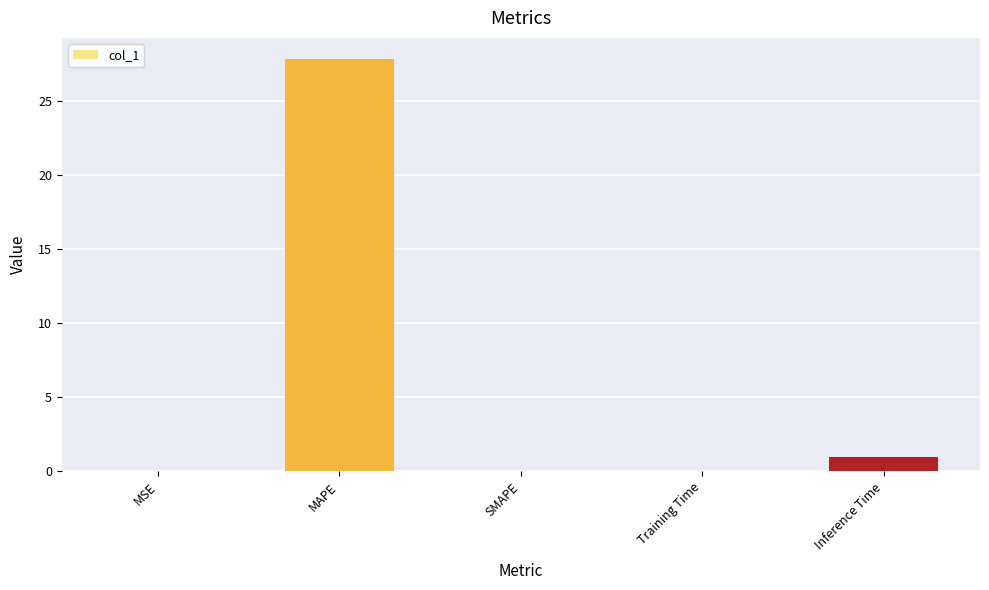

What is the average value?

5.8